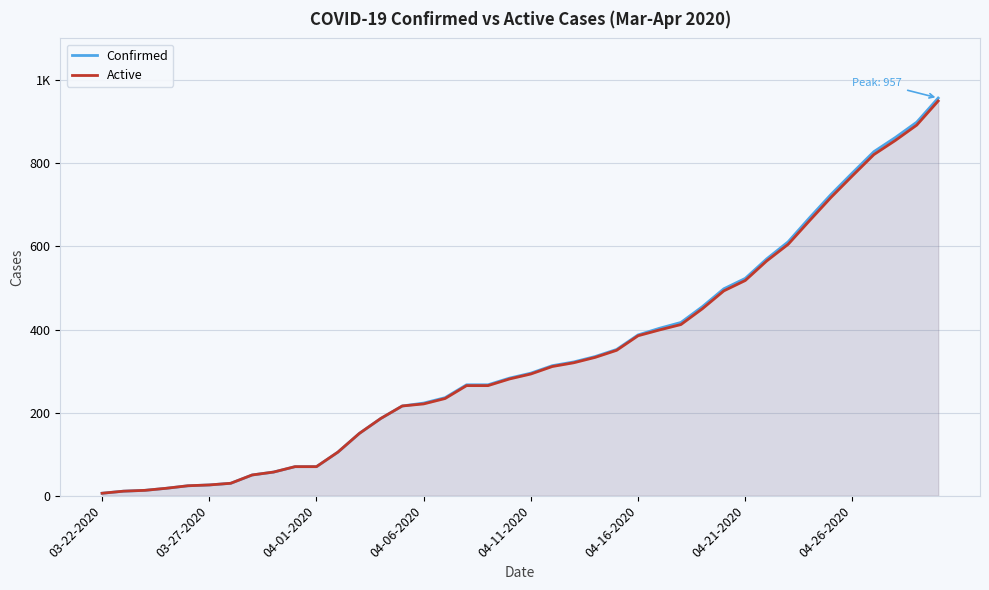

Does the chart display data point markers on the line(s)?

No